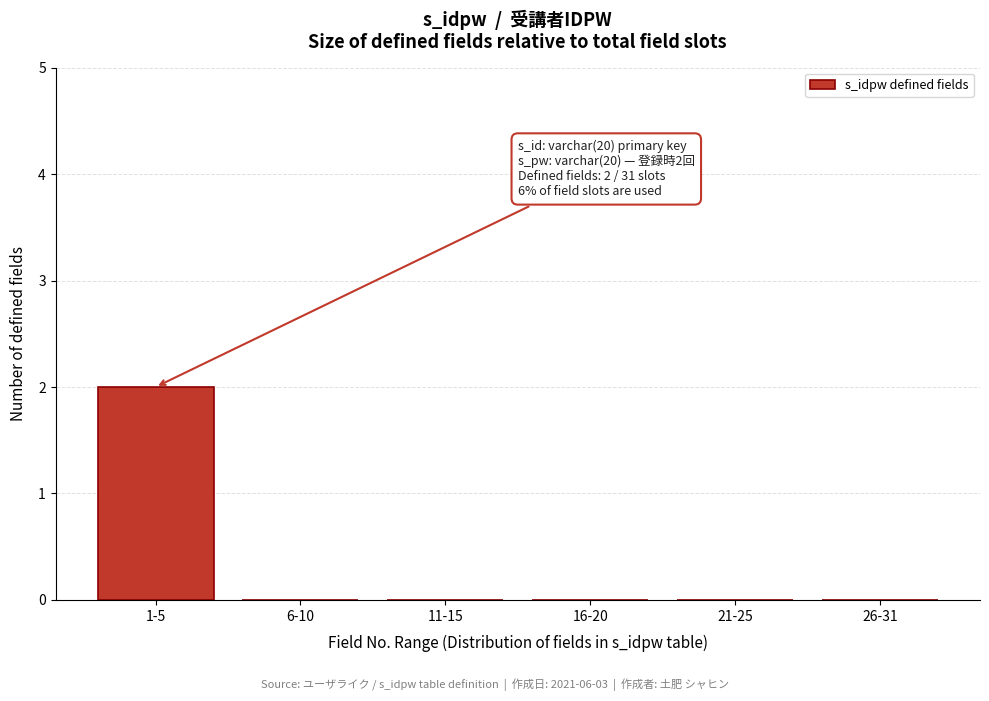

Reading left to right, what are all the values shown in this chart?

1-5=2	6-10=0	11-15=0	16-20=0	21-25=0	26-31=0